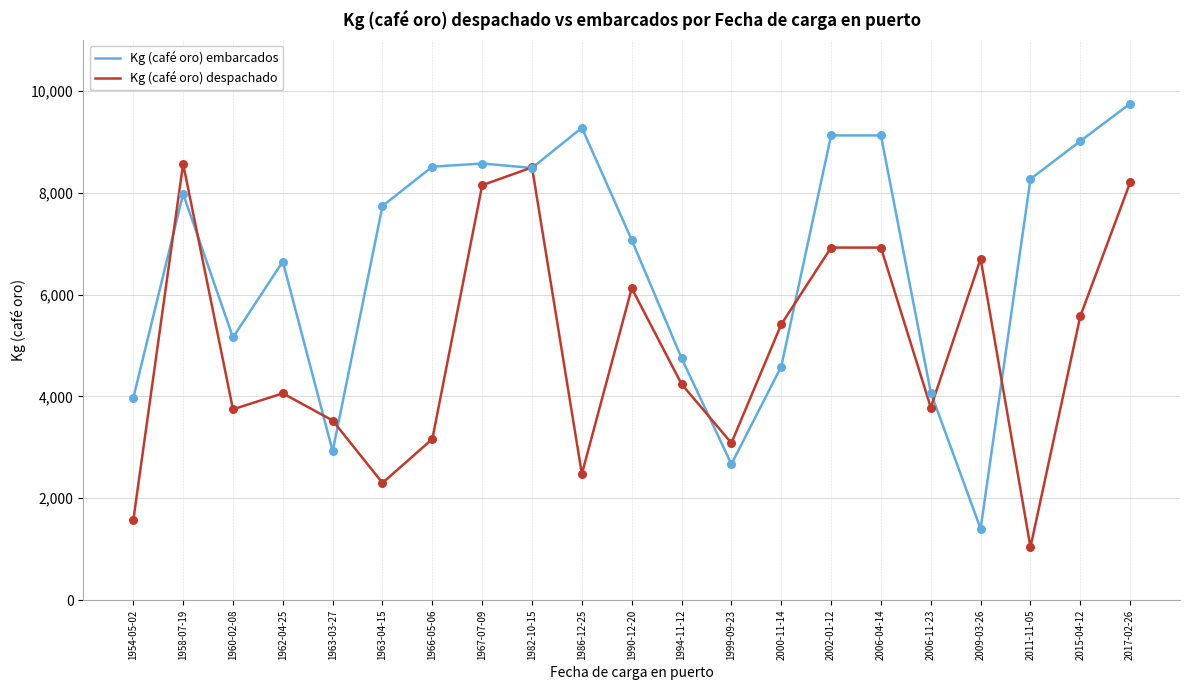

What is the total value across all series at 2017-02-26?

17954